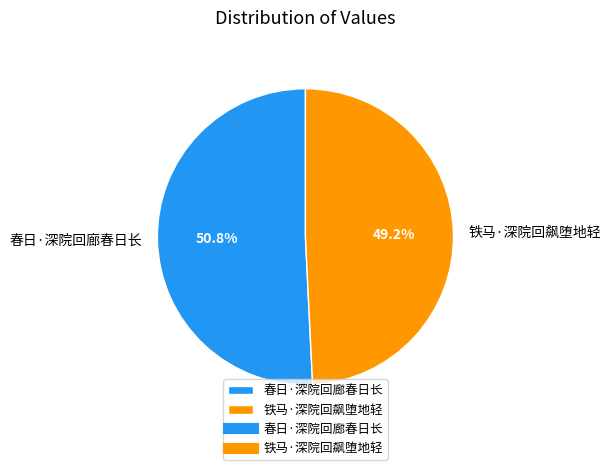

Between 春日·深院回廊春日长 and 铁马·深院回飙堕地轻, which is larger?

春日·深院回廊春日长